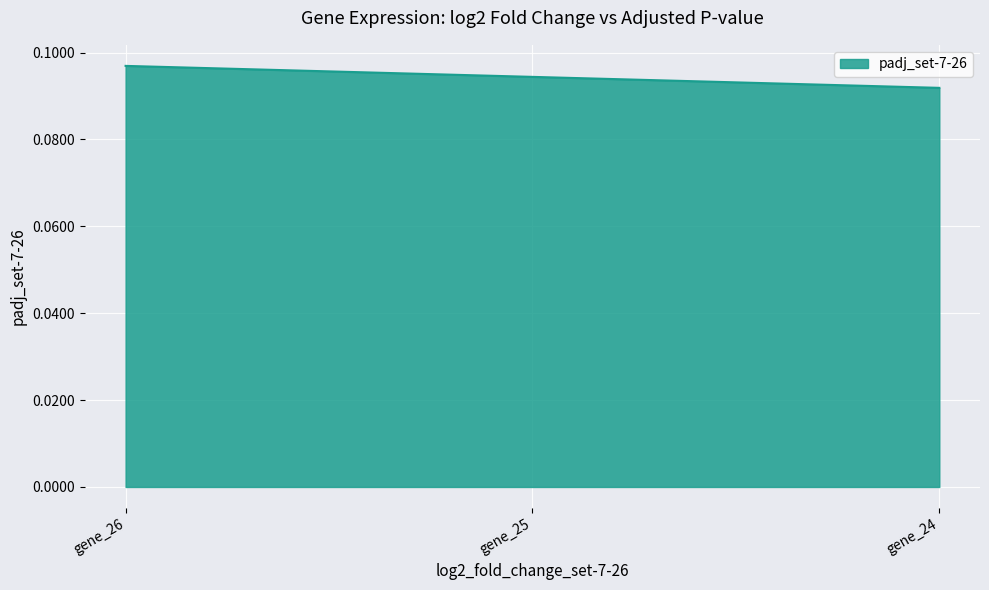

Which category has the lowest value across all series?

gene_24